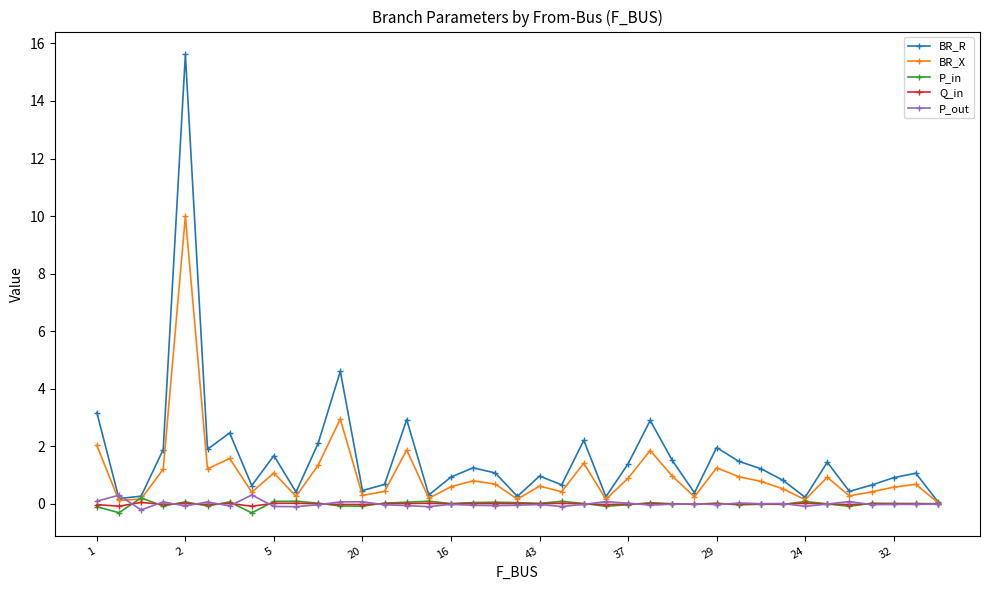

What is the maximum value shown in the chart?

15.6